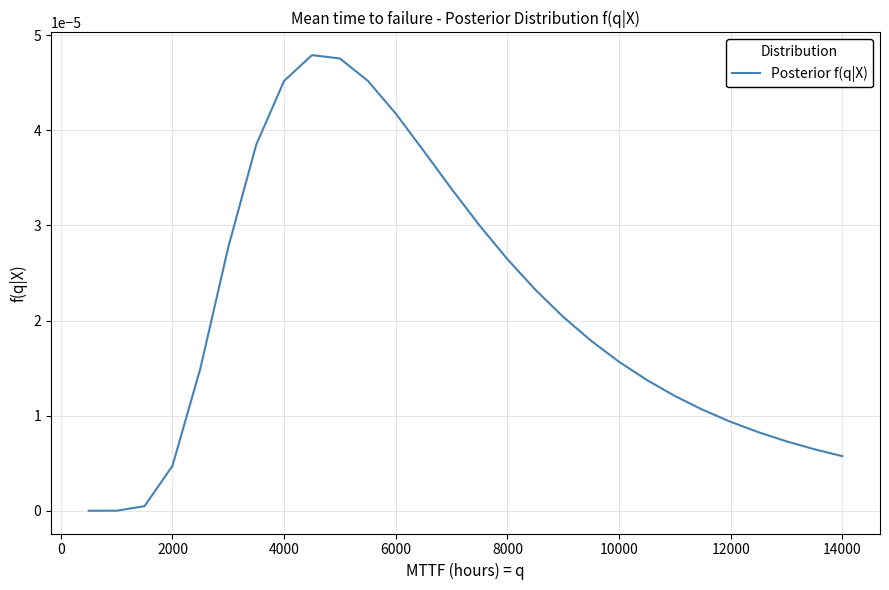

How many lines are shown in the chart?

1